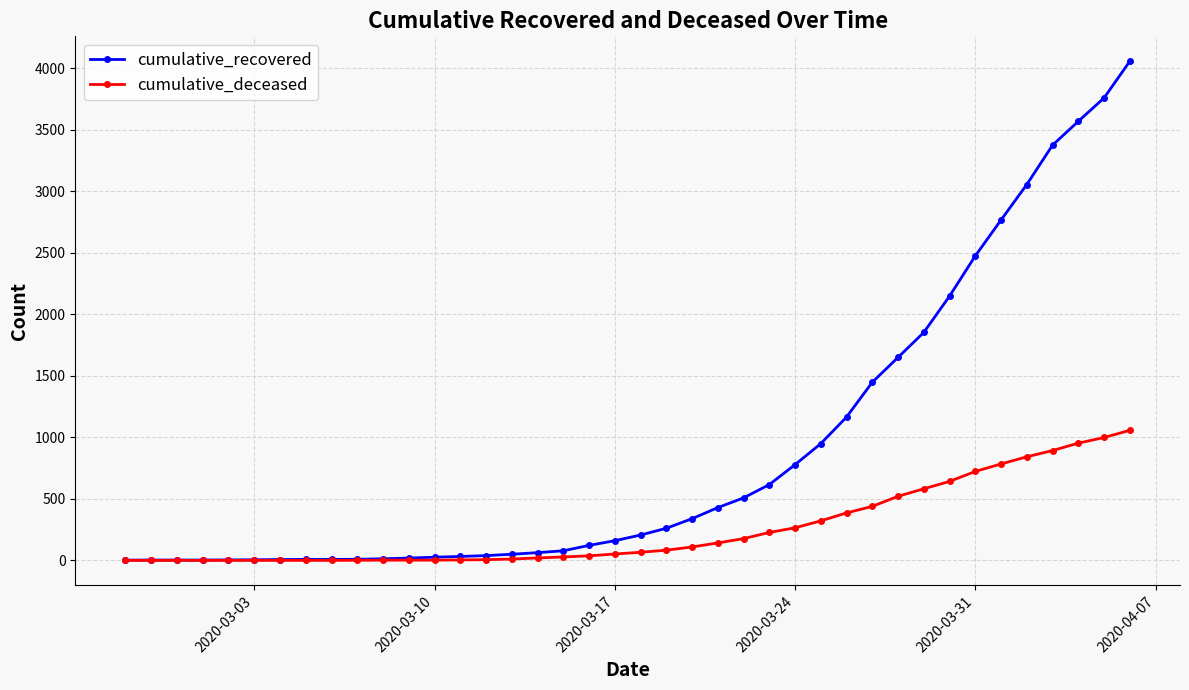

Does the chart display data point markers on the line(s)?

Yes